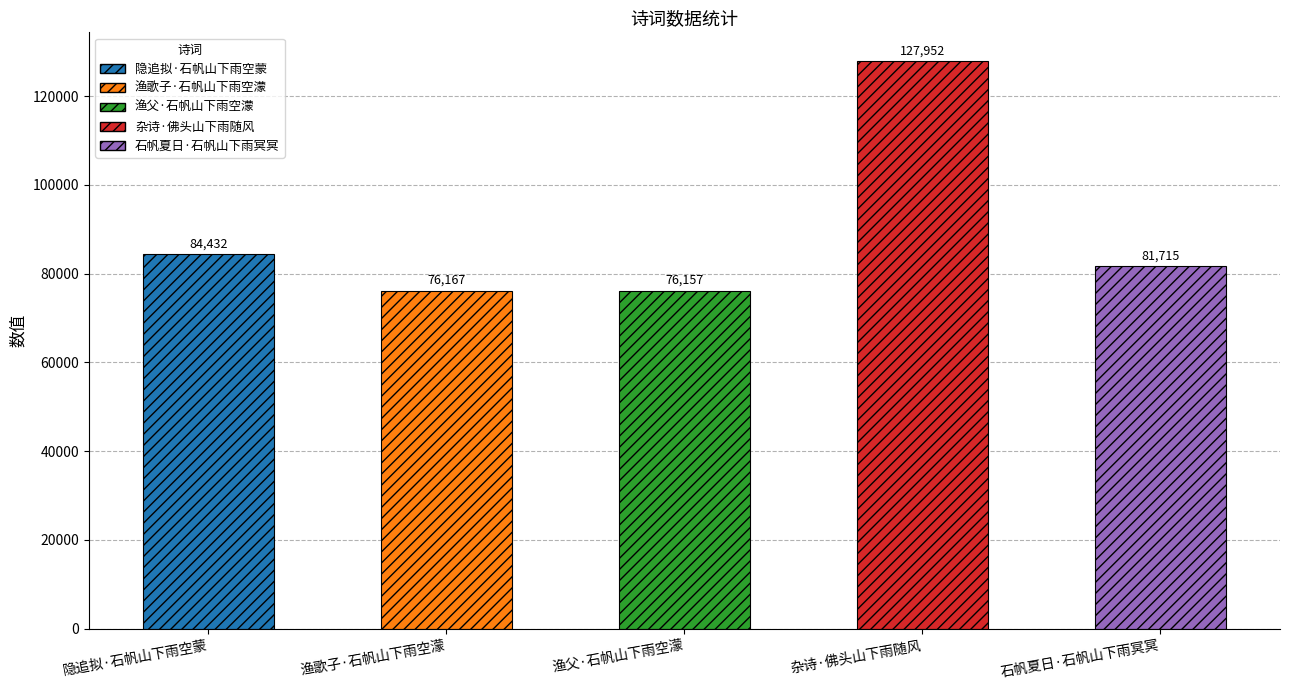

Which category has the lowest value across all series?

渔父·石帆山下雨空濛